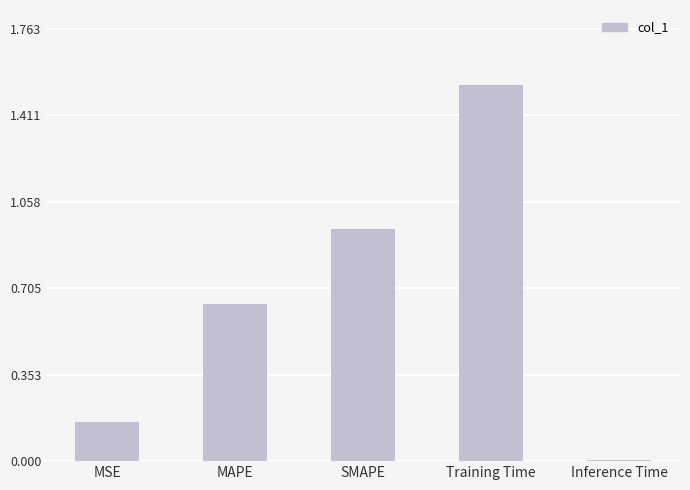

What is the label of the 5th bar from the left?

Inference Time